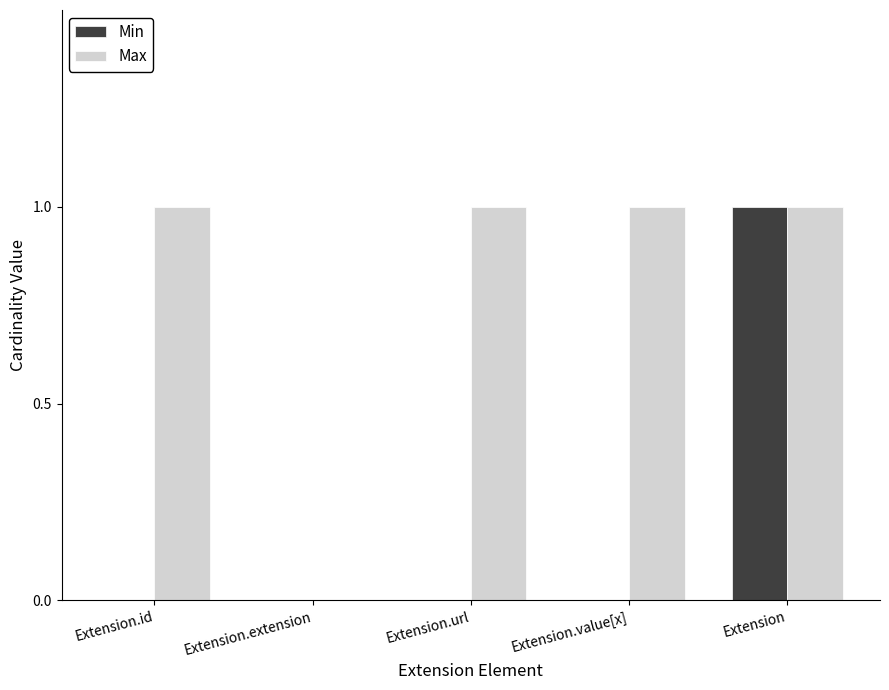

True or false: Max has a value of 1 at Extension.value[x].

True